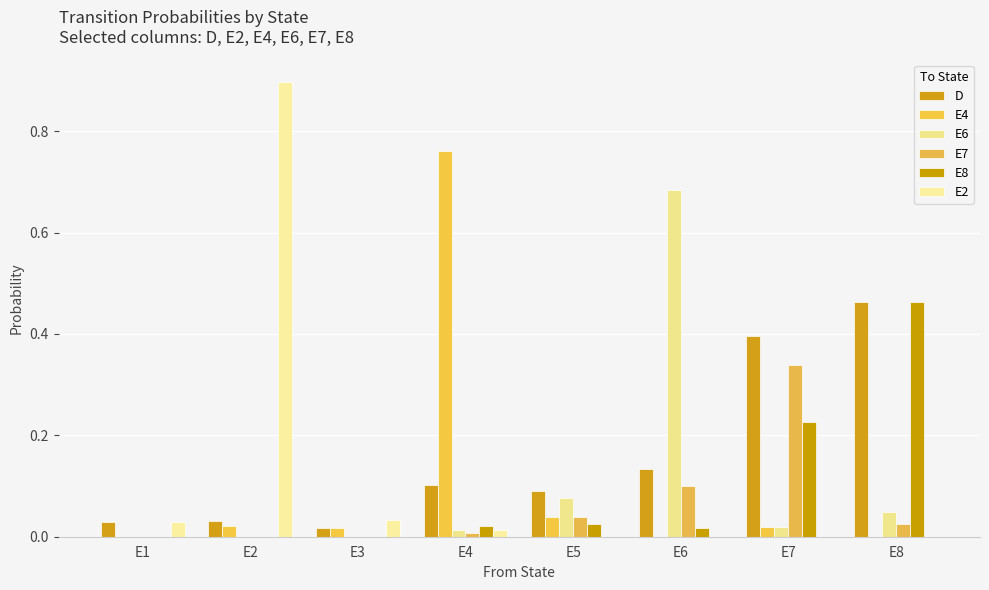

What is the average value of the E4 series?

0.1